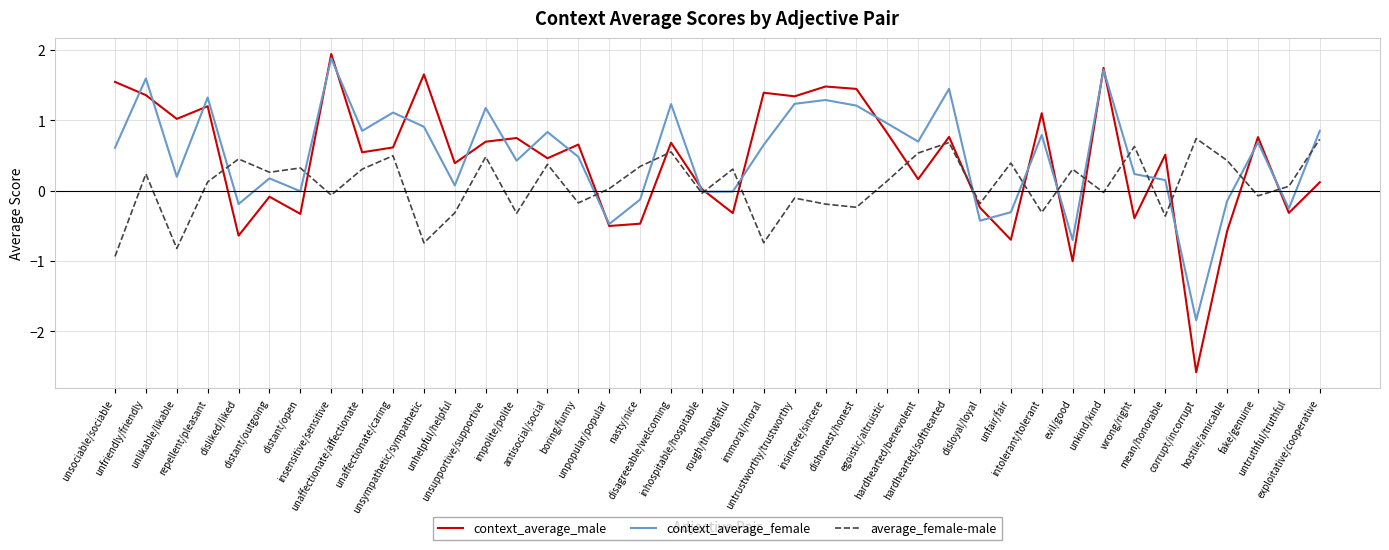

Which series changed the most between wrong/right and fake/genuine?

context_average_male